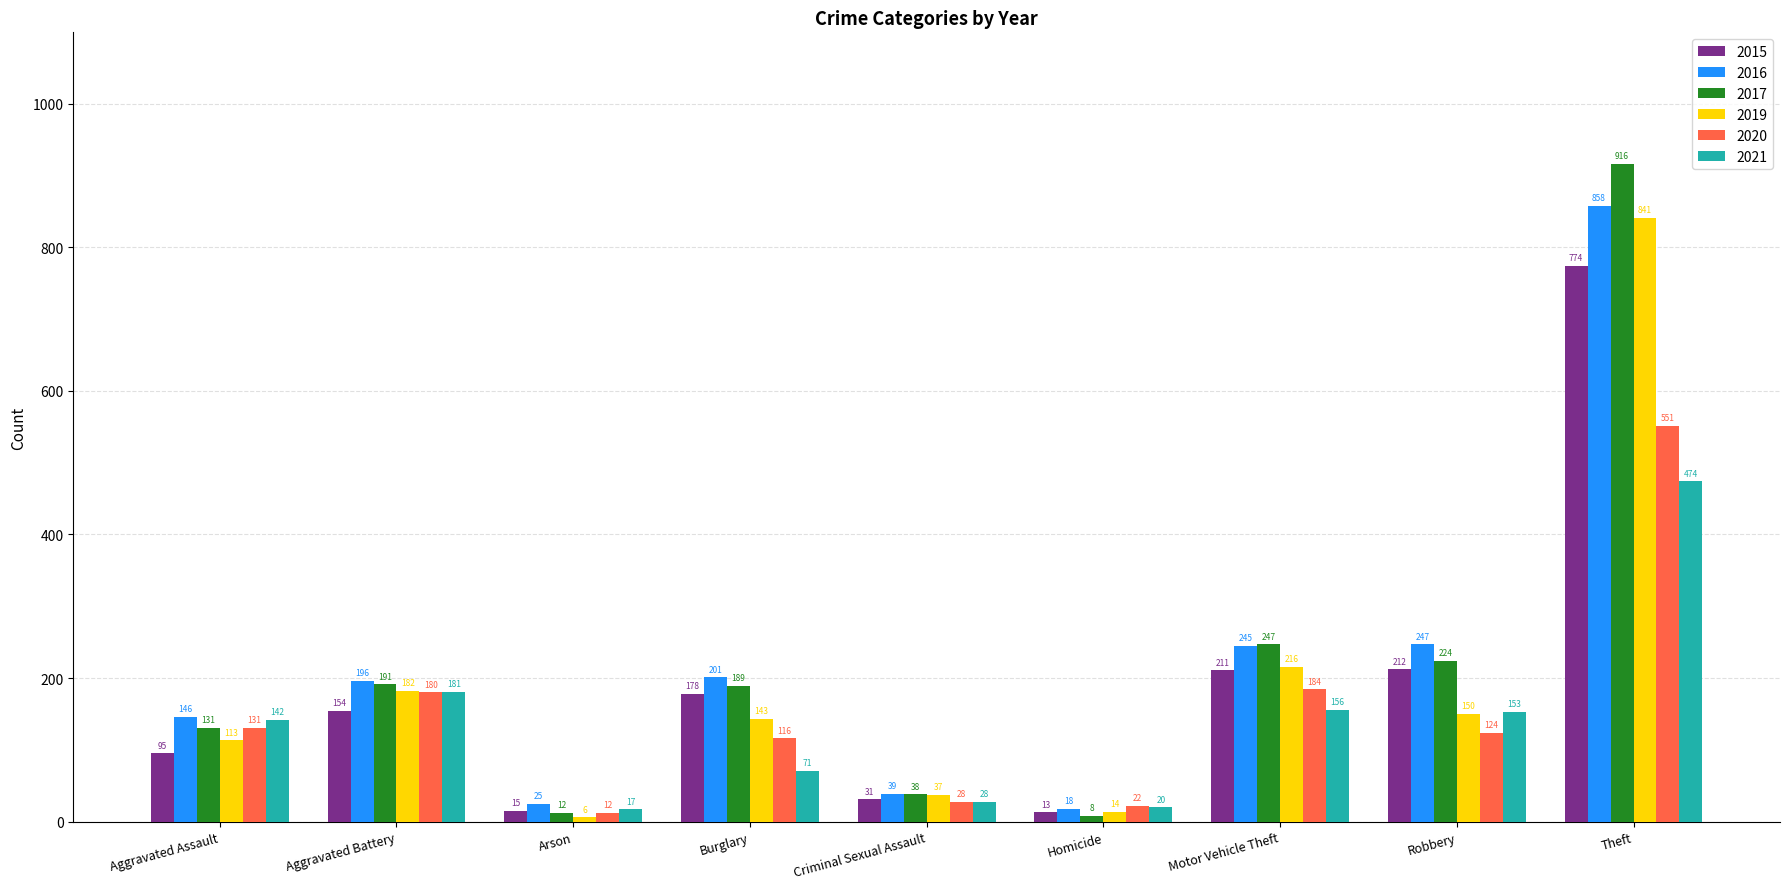

At which label does 2017 first exceed 189?

Aggravated Battery